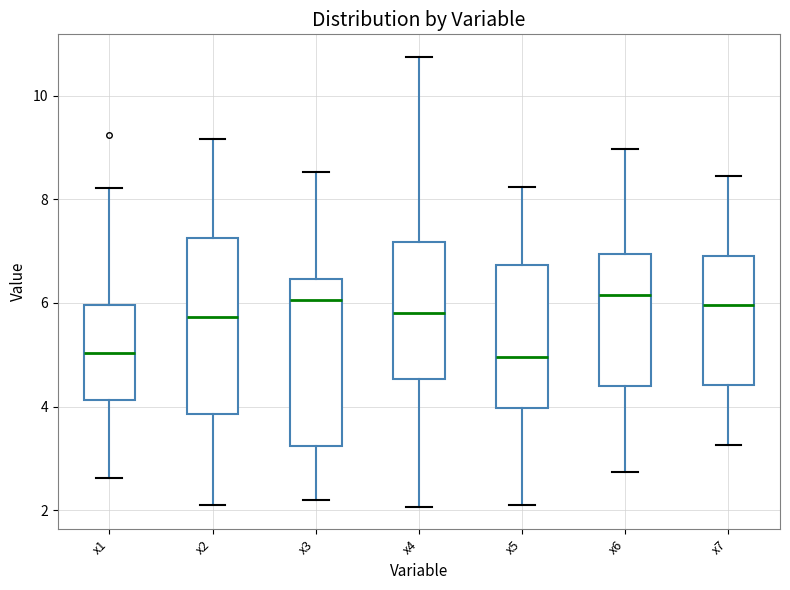

Where does the median line of the box for x6 sit on the y-axis? The values are not printed on the chart, so give them approximately, as read against the axis.

6.2